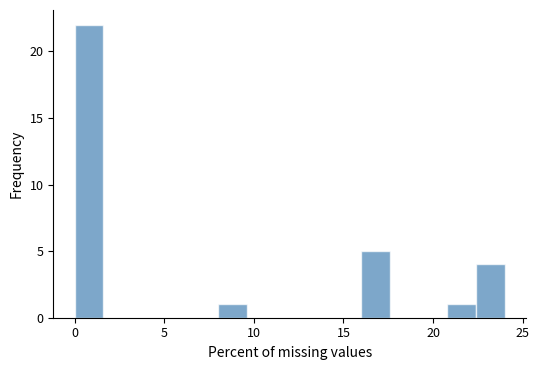

Around what value on the x-axis is the tallest bar? Give the approximate position of its centre, as read against the axis.

1.0